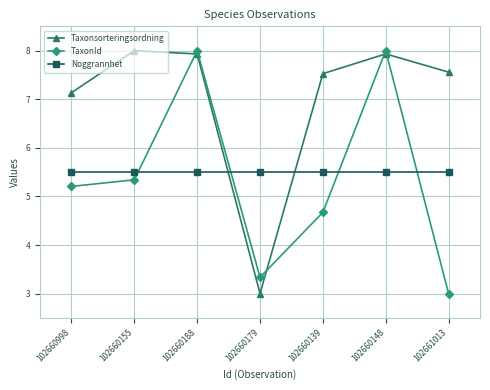

At which label does Taxonsorteringsordning reach its peak?

102660155